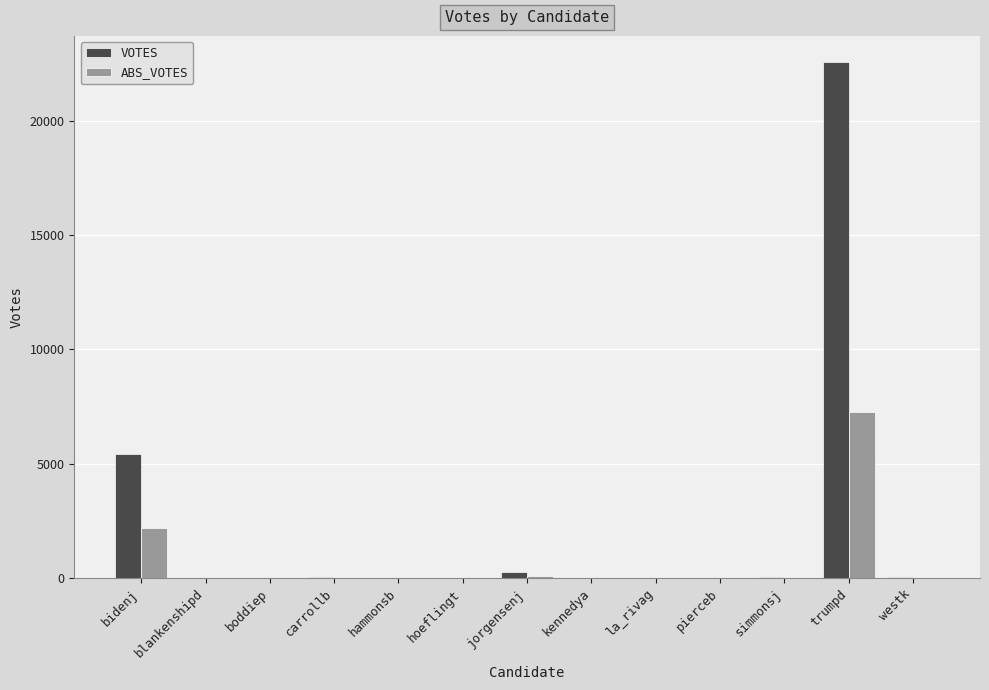

What is the spread (max minus min) of values at boddiep?

6